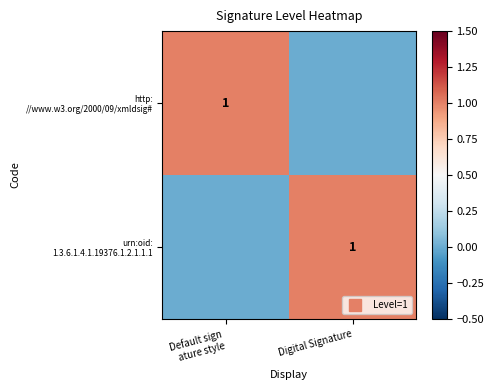

What is the spread (max minus min) of values at Digital Signature?

1